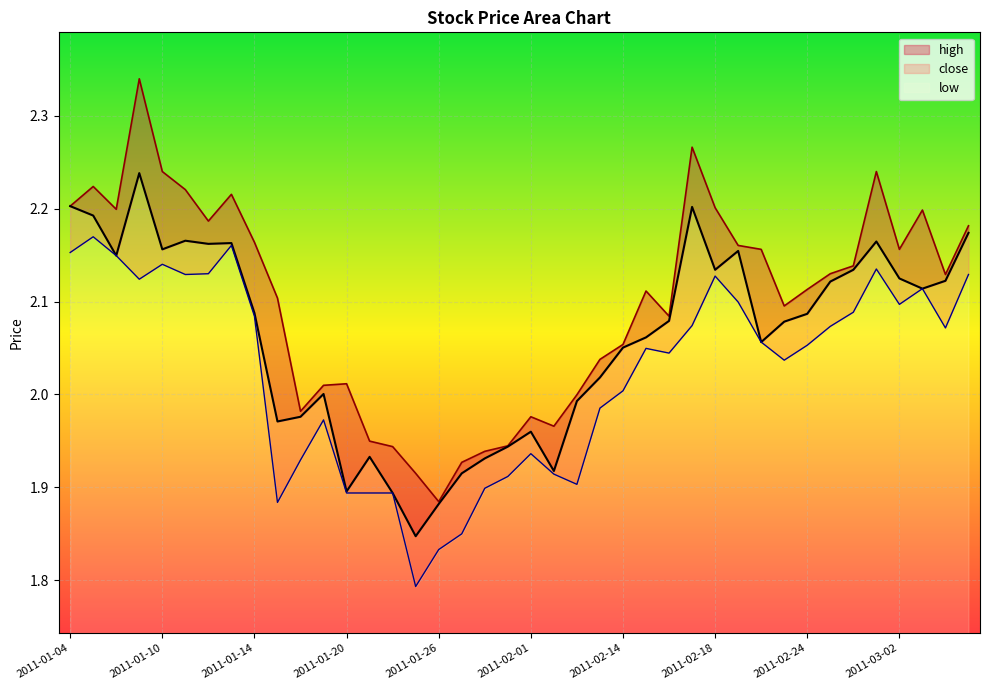

What is the greatest value displayed?

2.3